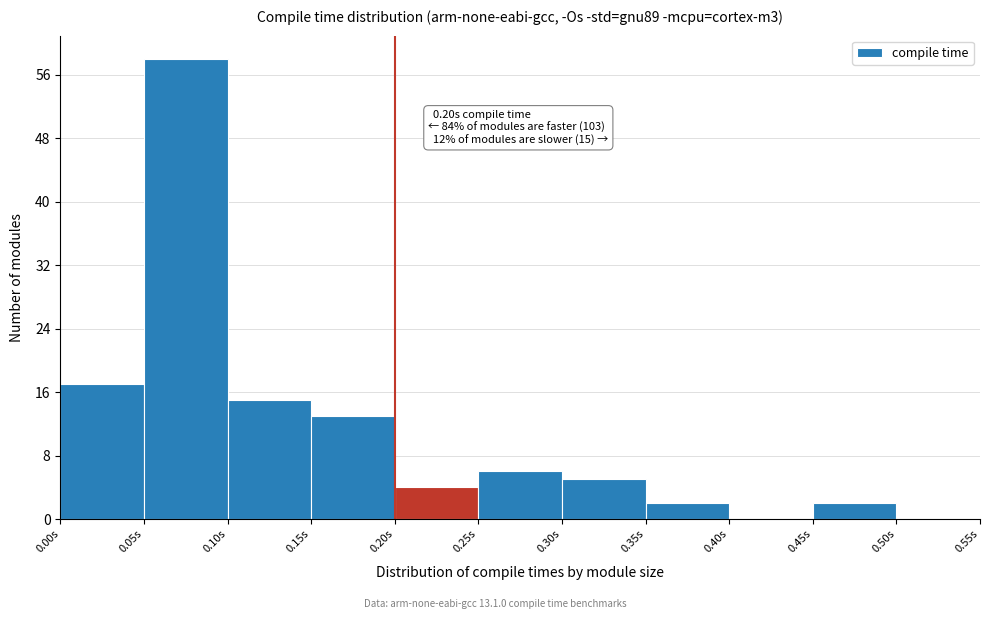

Over which range of the x-axis is the bar tallest?

0.05 to 0.10